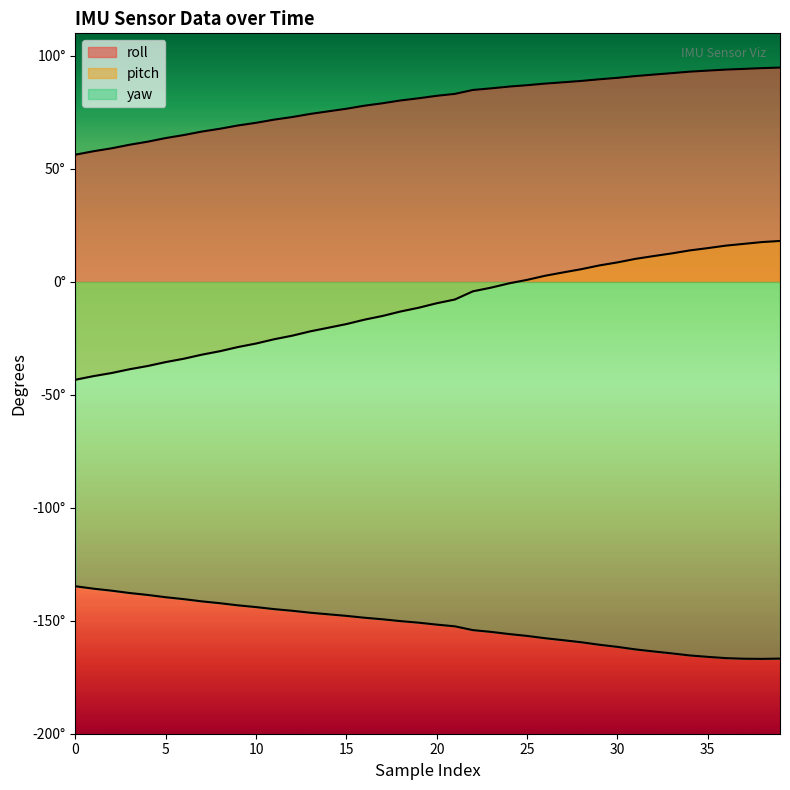

True or false: yaw and pitch intersect in this chart.

False